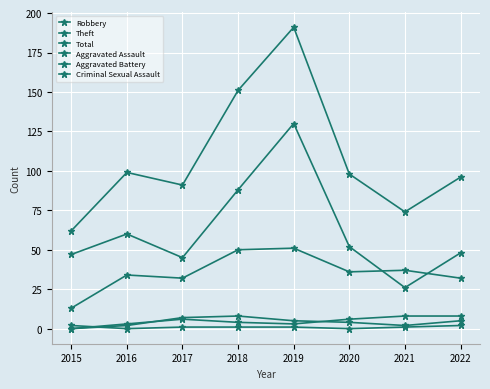

Is the value of Robbery at 2022 greater than the value of Criminal Sexual Assault at 2017?

Yes